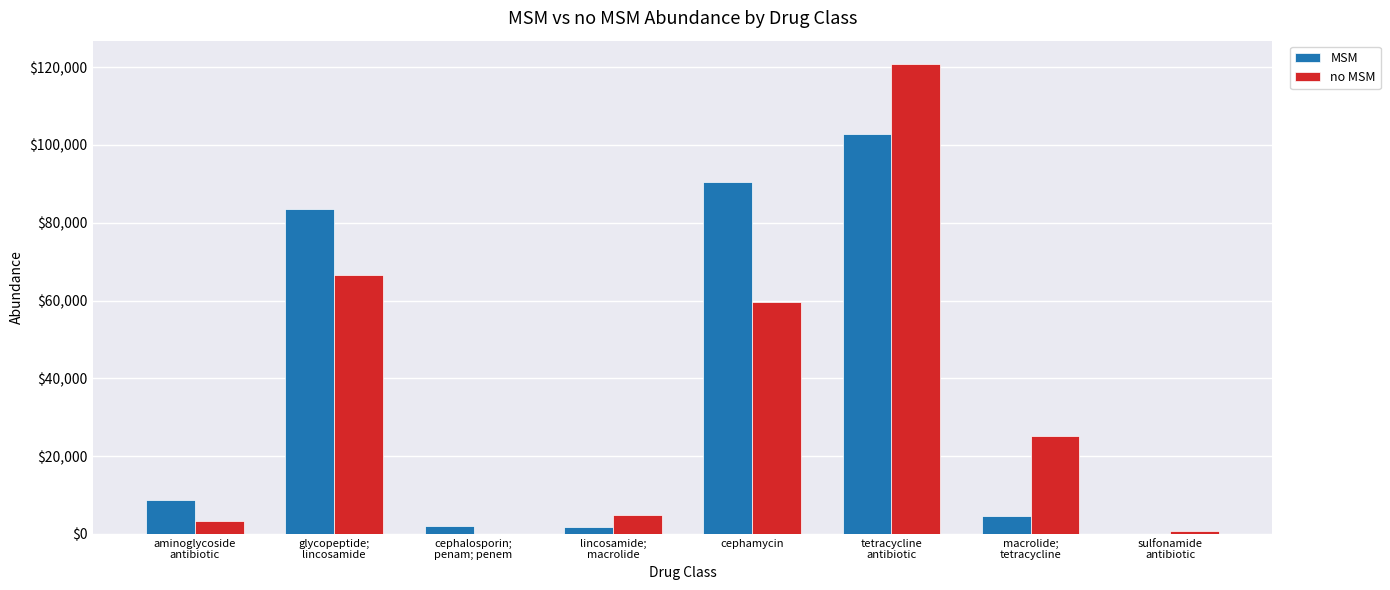

The MSM series shows 59014.6 at cephamycin. True or false?

False